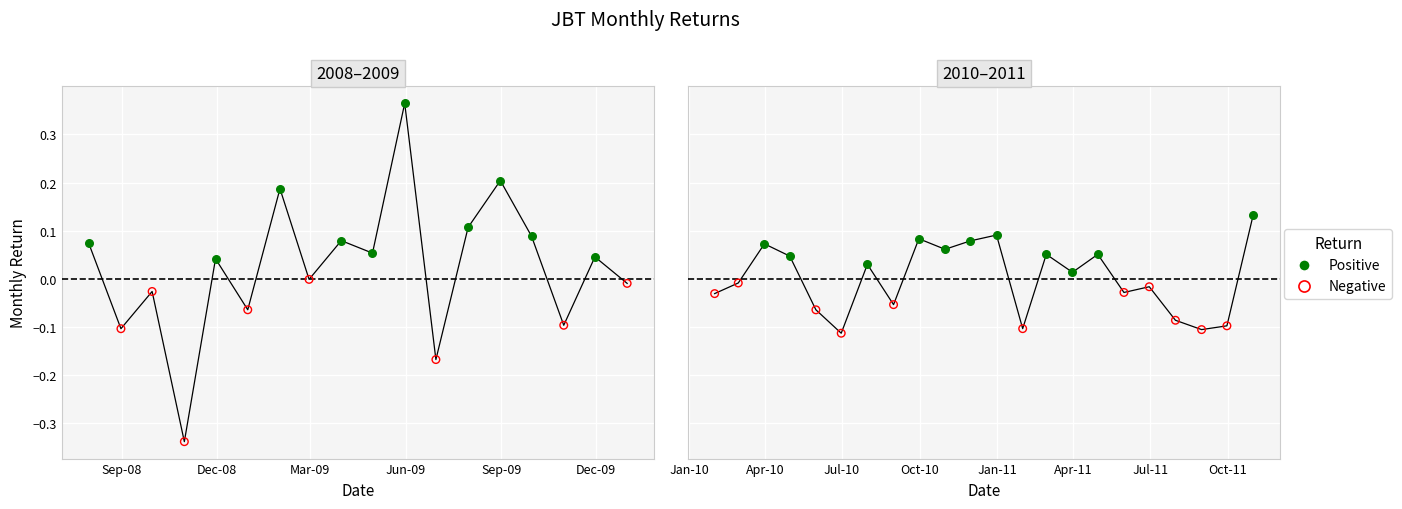

Which has a higher value, 3 or 16?

16